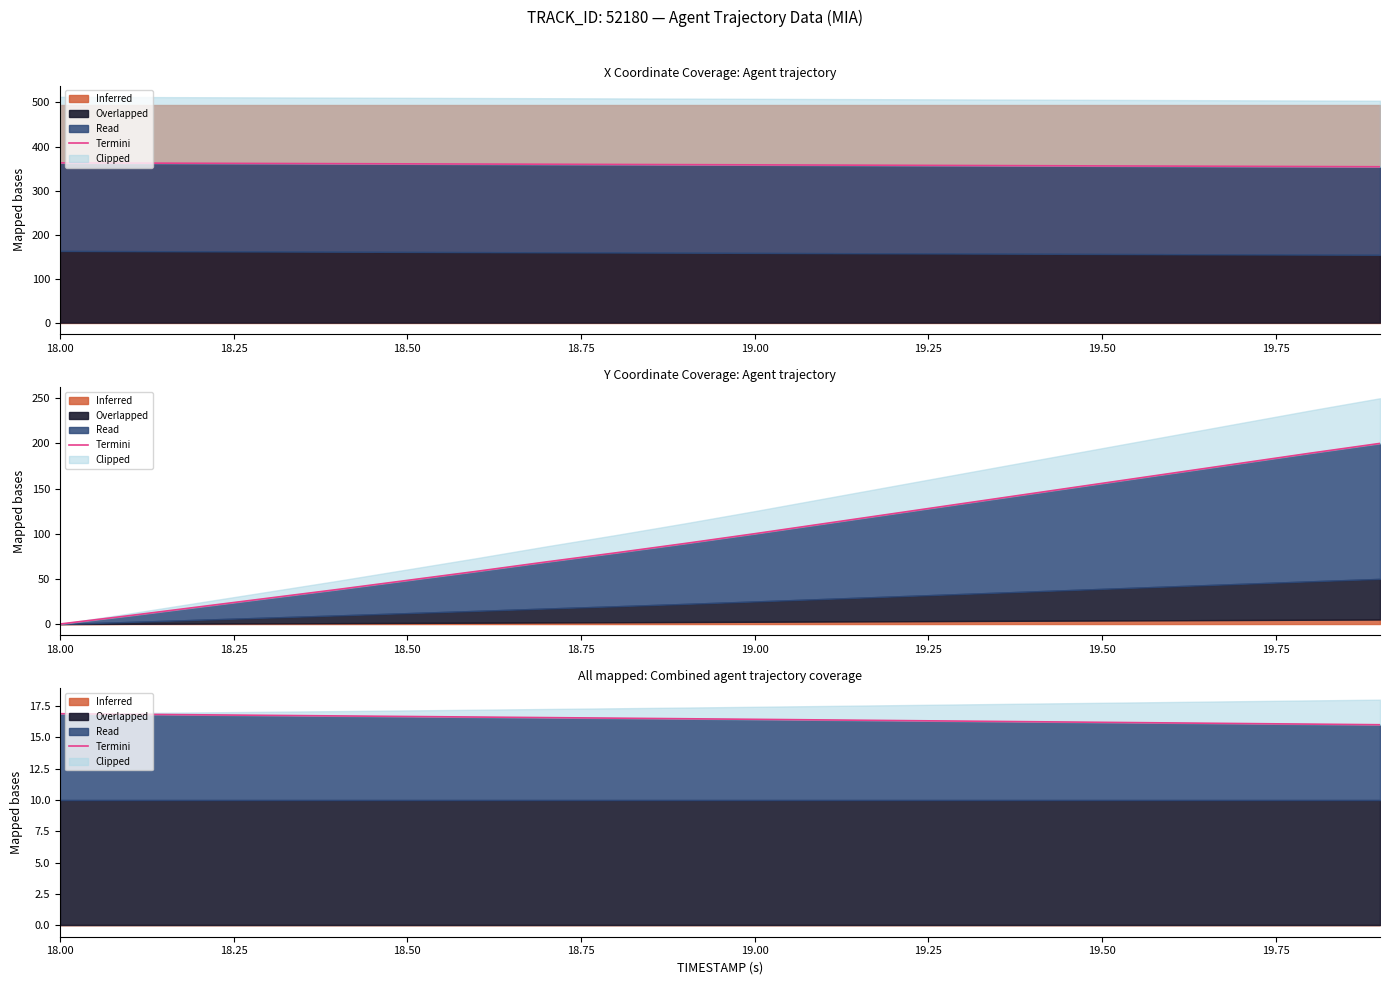

At which label does X boundary reach its peak?

18.00